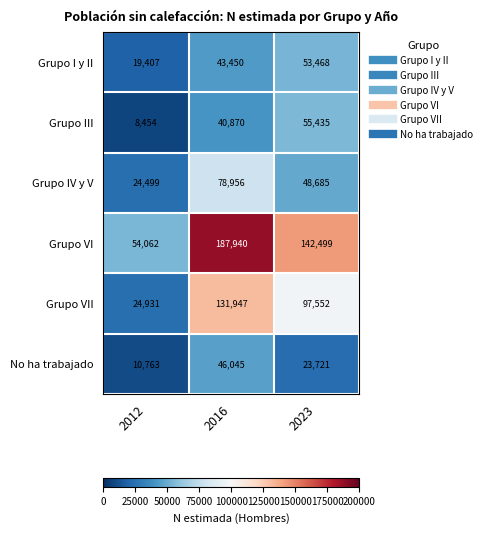

What is the difference between the highest and lowest values at 2012?

45608